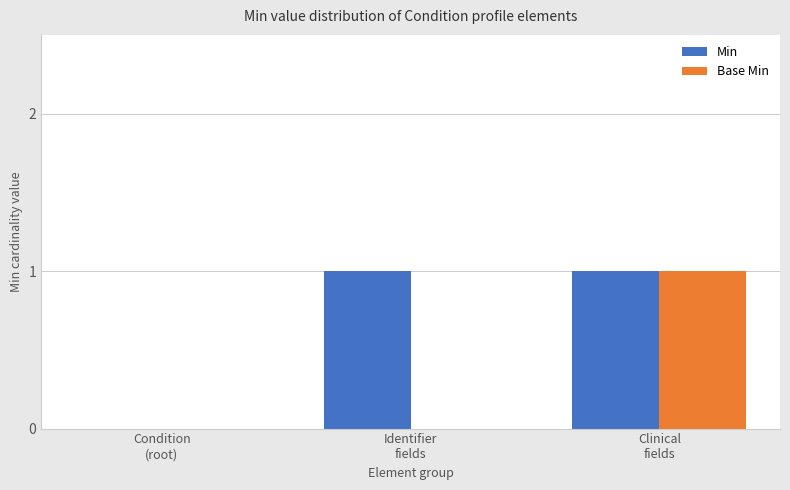

What is the total value across all series at Clinical
fields?

2